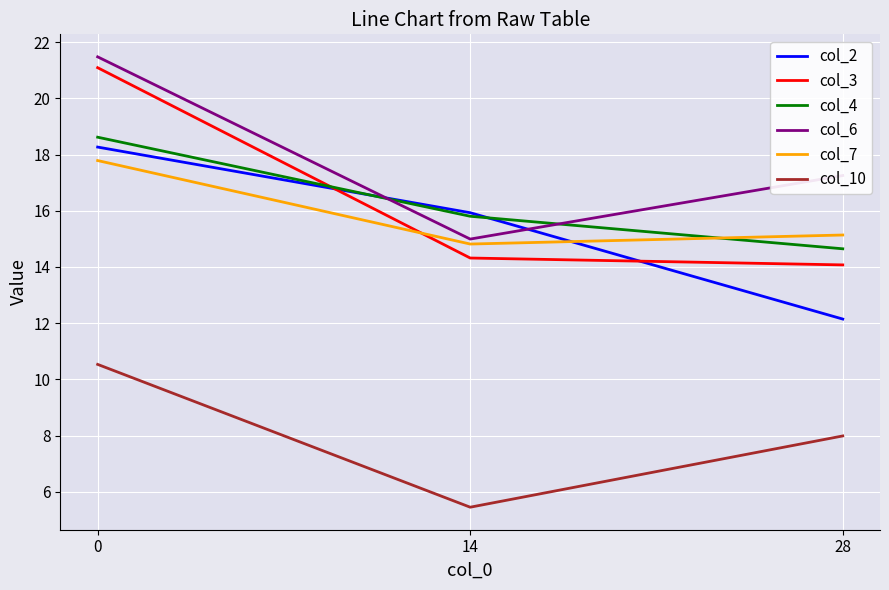

Which series has the widest spread of values?

col_3